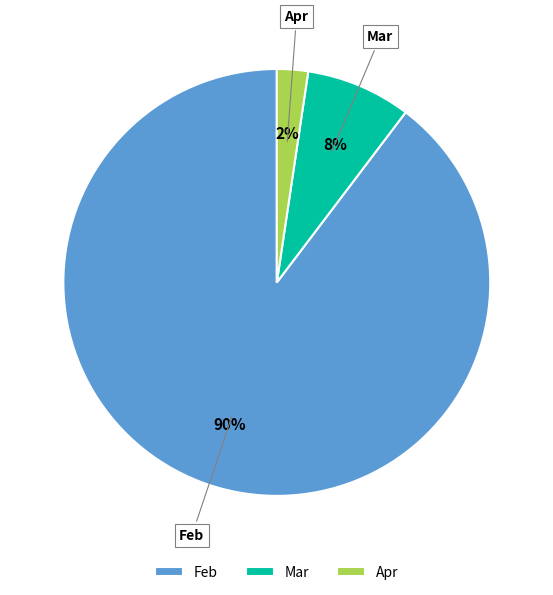

How many slices are in this pie chart?

3